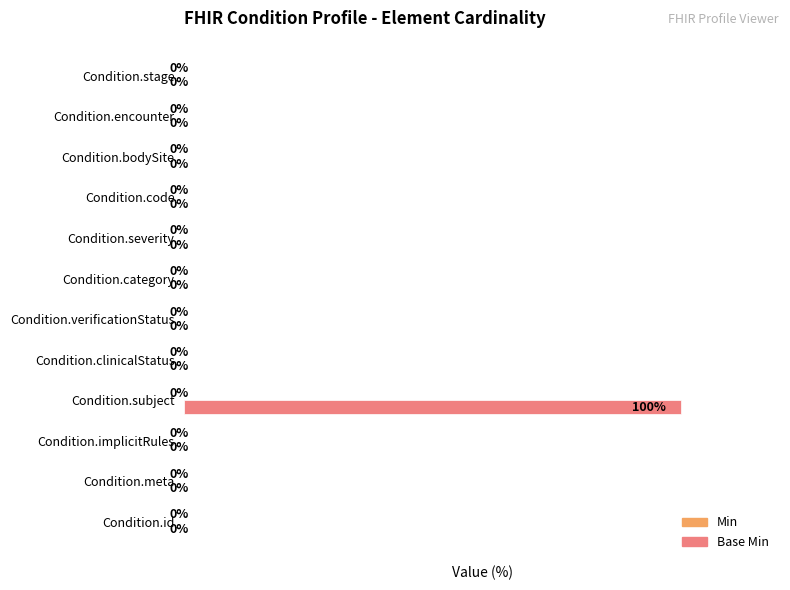

Which category has the highest value across all series?

Condition.subject